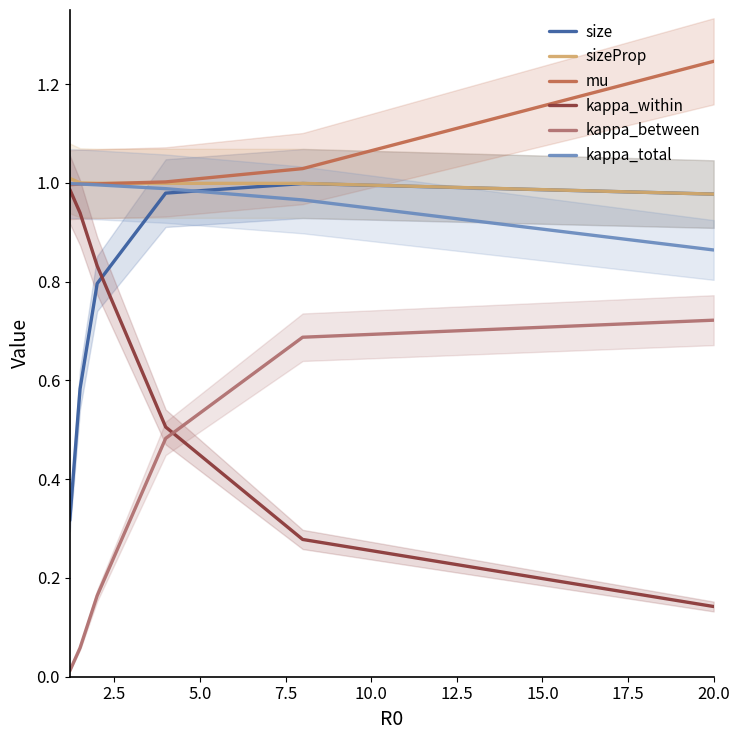

Is this an area chart (filled region under the line)?

No